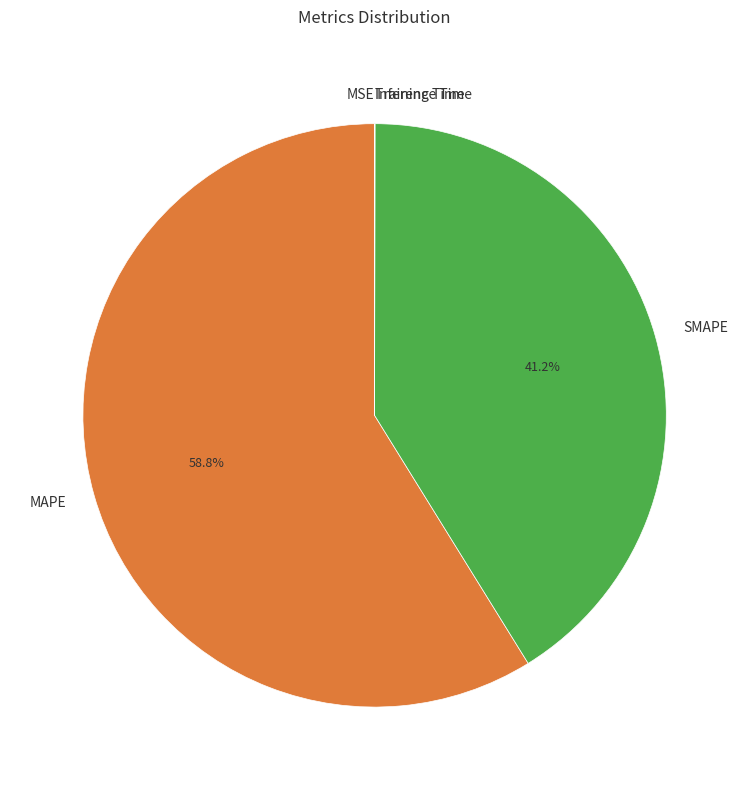

What portion of the pie excludes MAPE?

41.2%